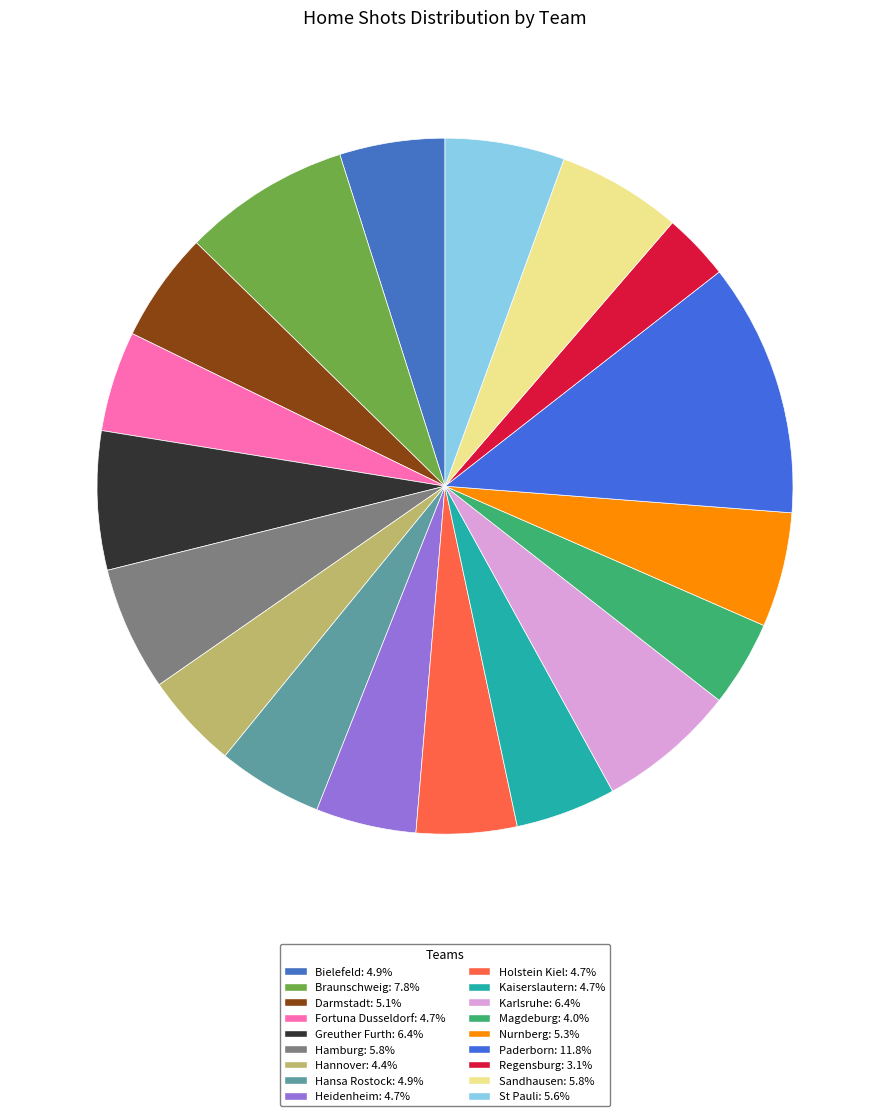

The Kaiserslautern slice represents 12% of the pie. True or false?

False